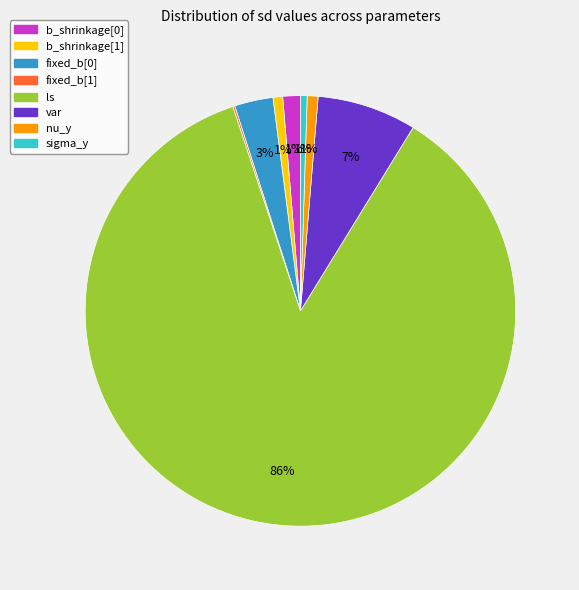

Which category accounts for the majority?

ls